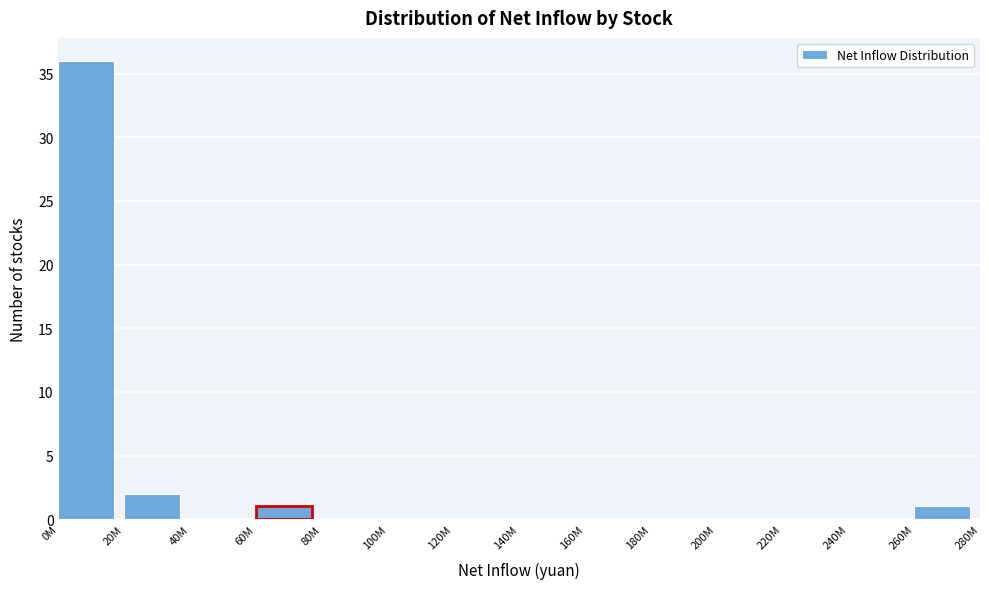

Reading right to left, what are all the values shown in this chart?

260M=1	240M=0	220M=0	200M=0	180M=0	160M=0	140M=0	120M=0	100M=0	80M=0	60M=1	40M=0	20M=2	0M=36